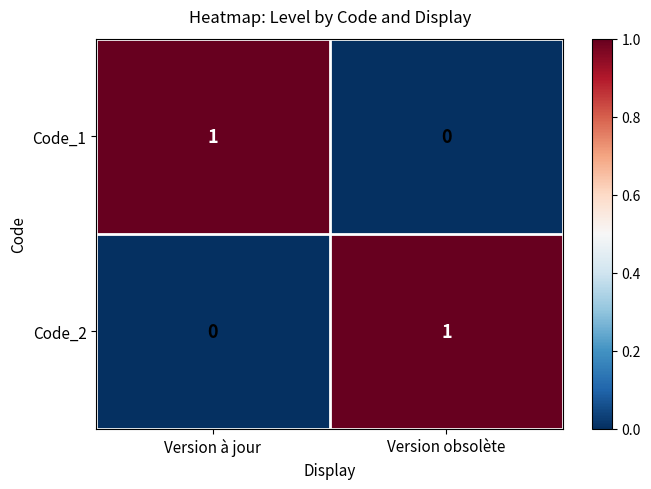

Rank the categories by Code_1 value from lowest to highest.

Version obsolète, Version à jour